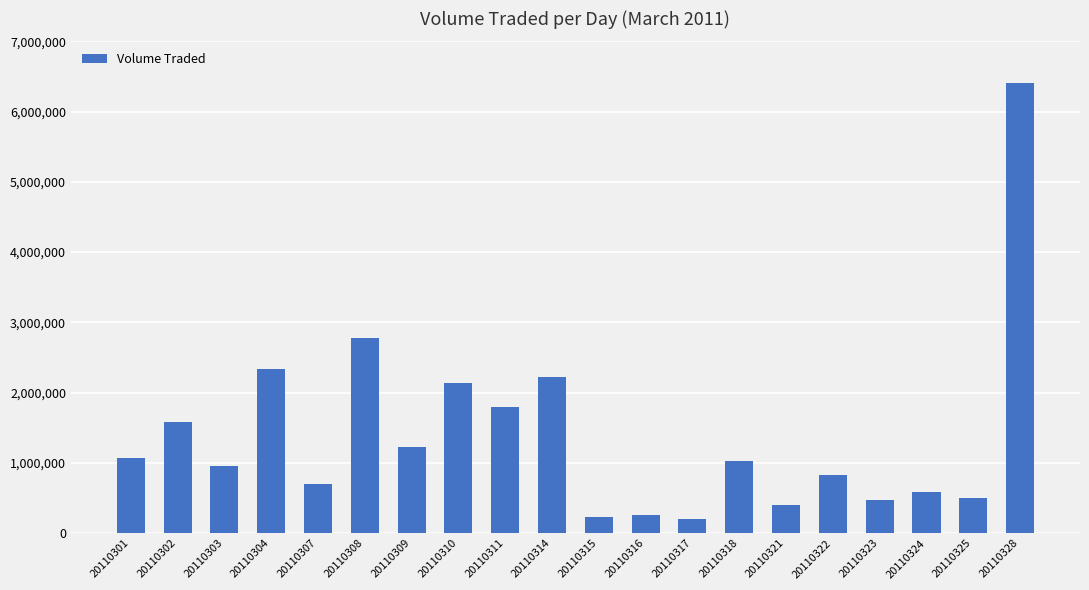

What is the change in value from 20110322 to 20110323?

-357400